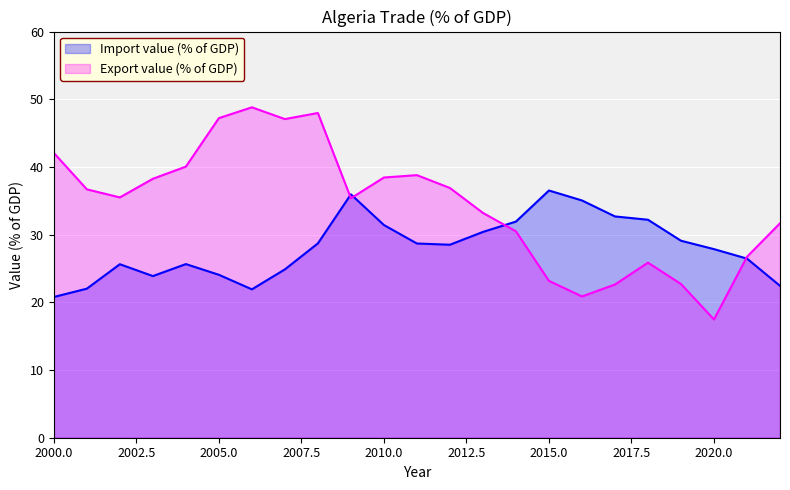

What is the total value across all series at 2017?

55.3